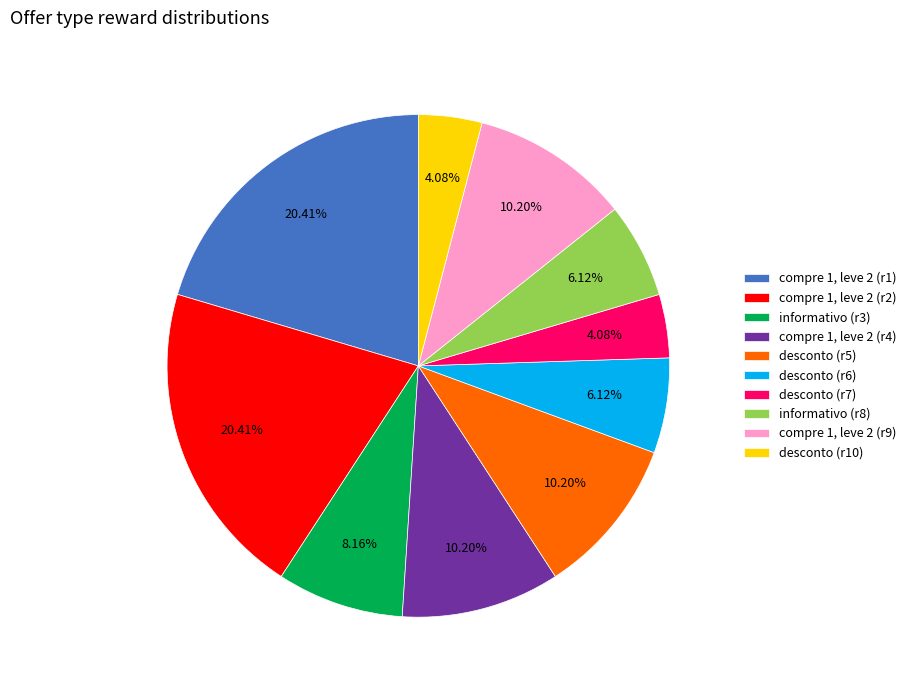

Approximately how many times larger is the value at compre 1, leve 2 (r1) compared to desconto (r10)?

5.0